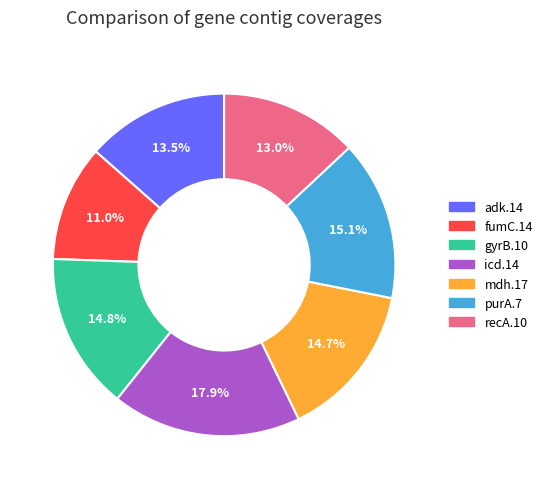

How much of the chart is everything except purA.7?

84.9%